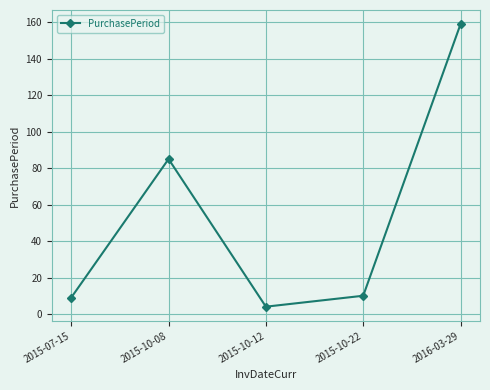

Is it true that the value at 2015-10-22 is 10?

True